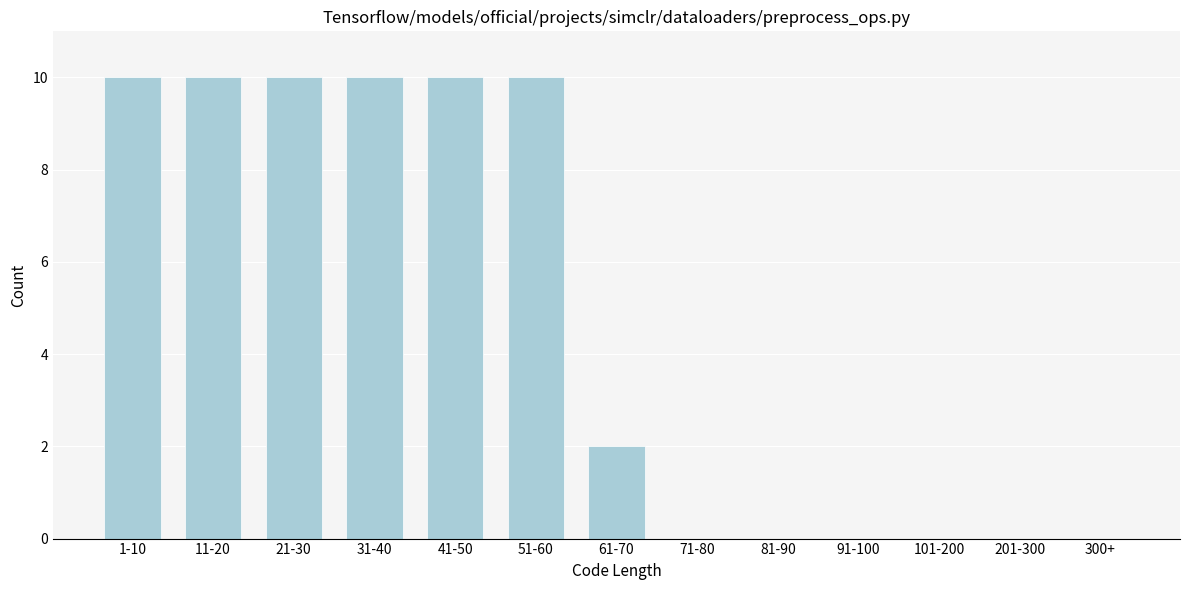

Reading right to left, list all the values displayed in this chart.

300+=0	201-300=0	101-200=0	91-100=0	81-90=0	71-80=0	61-70=2	51-60=10	41-50=10	31-40=10	21-30=10	11-20=10	1-10=10